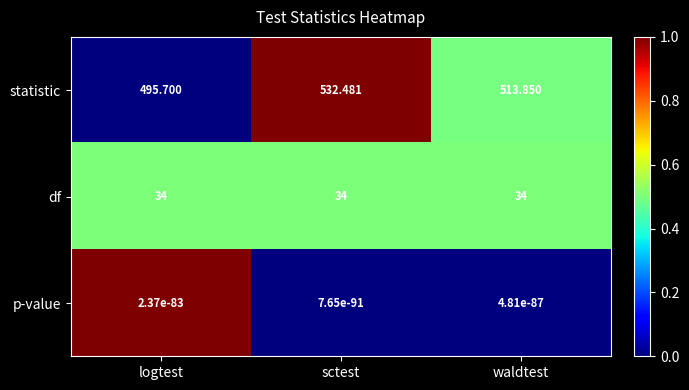

Which label corresponds to the largest value in the chart?

sctest